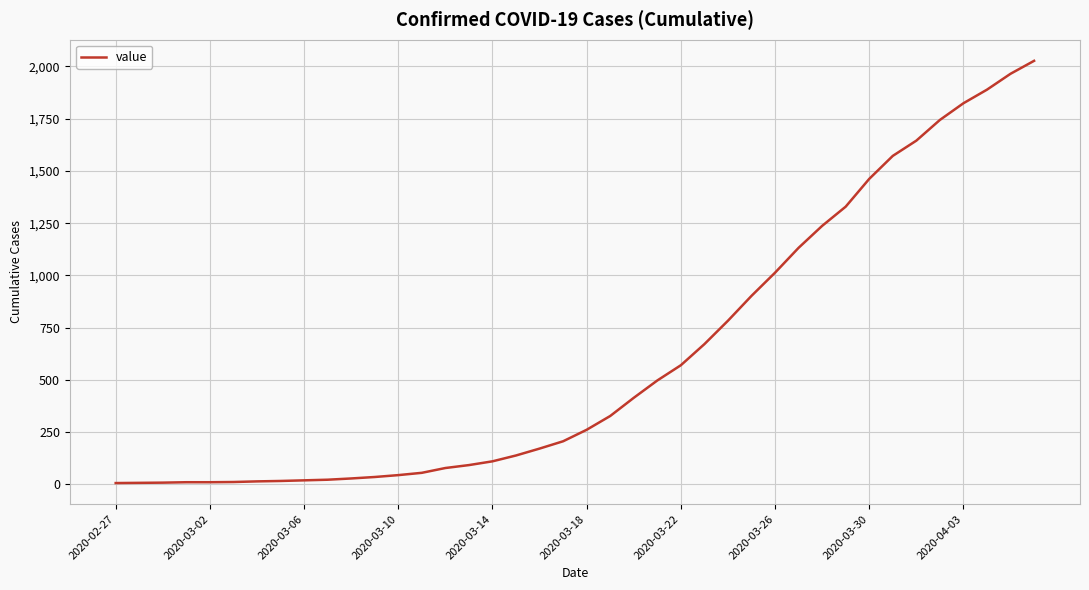

What is the maximum value shown in the chart?

2027